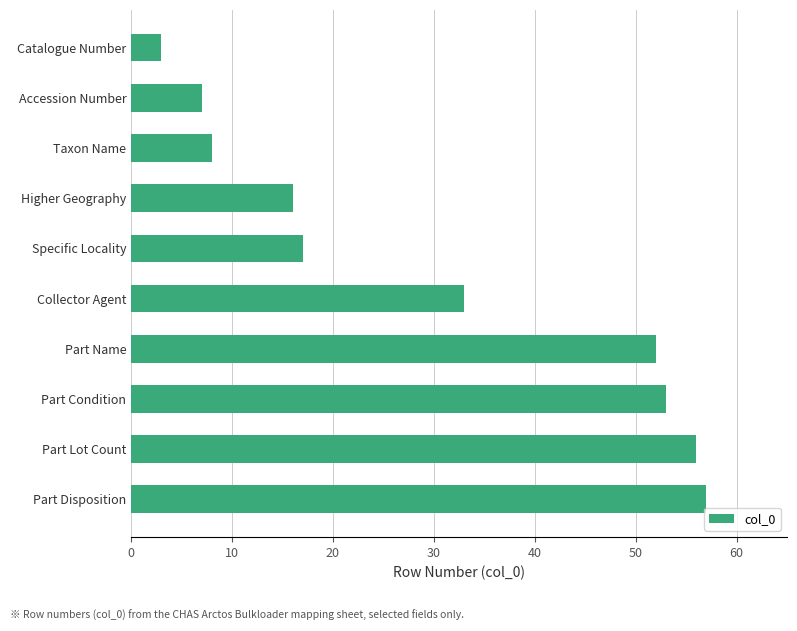

What is the change in value from Part Name to Collector Agent?

-19